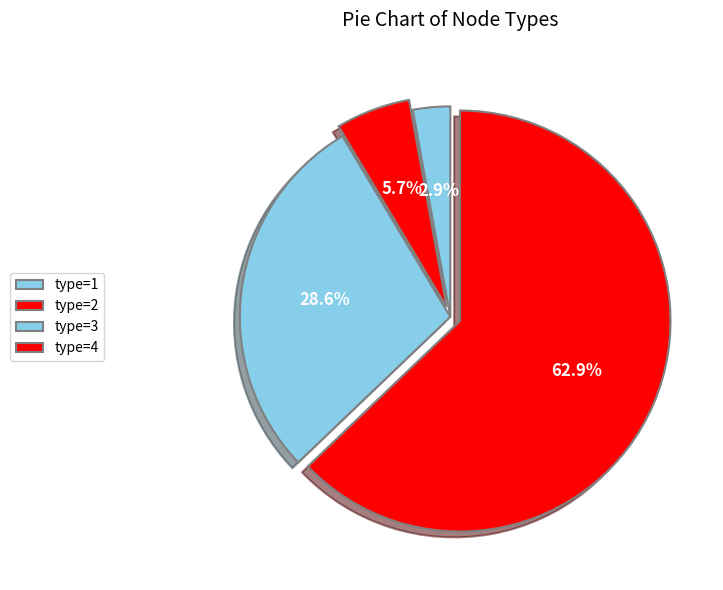

Count the number of slices in the pie.

4